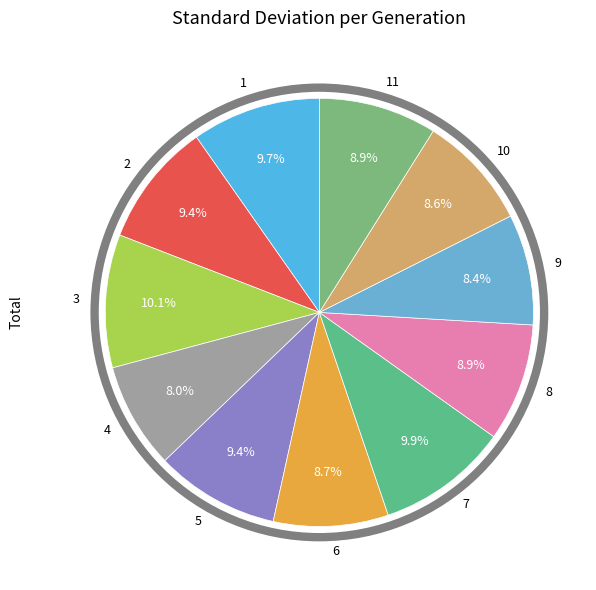

What is the ratio of the value at 6 to the value at 11?

1.0